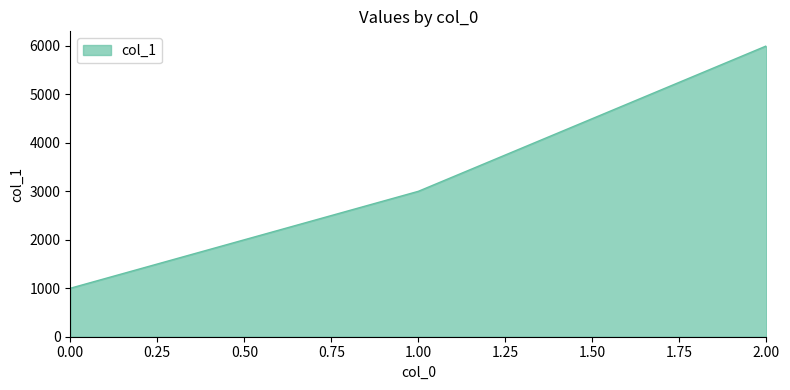

How many lines are shown in the chart?

1